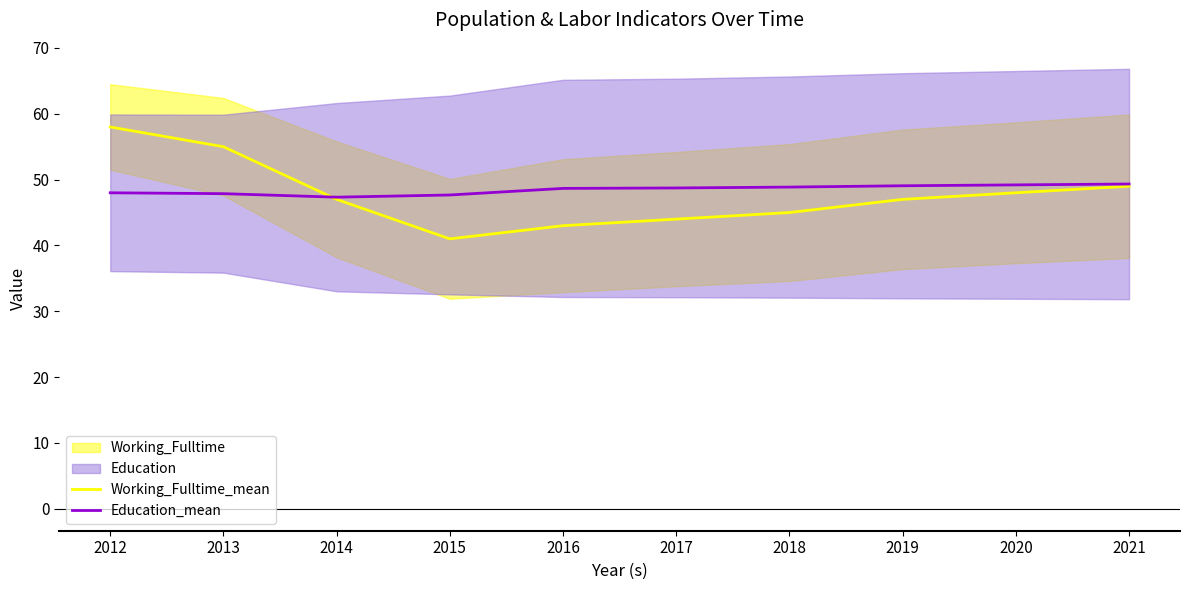

At which category does Working_Fulltime_mean reach its first local valley?

2015